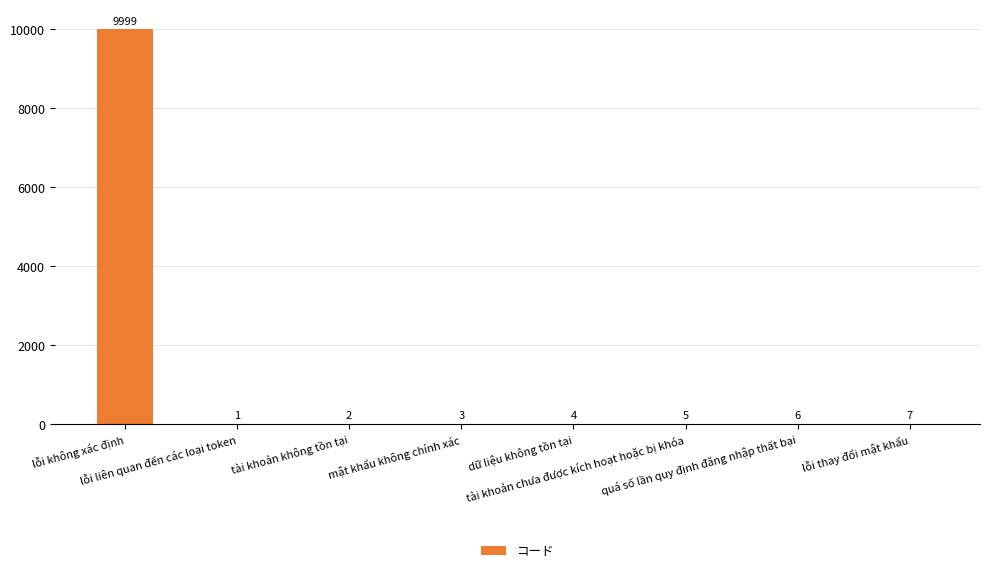

Is it true that the value at lỗi không xác định is 15391?

False